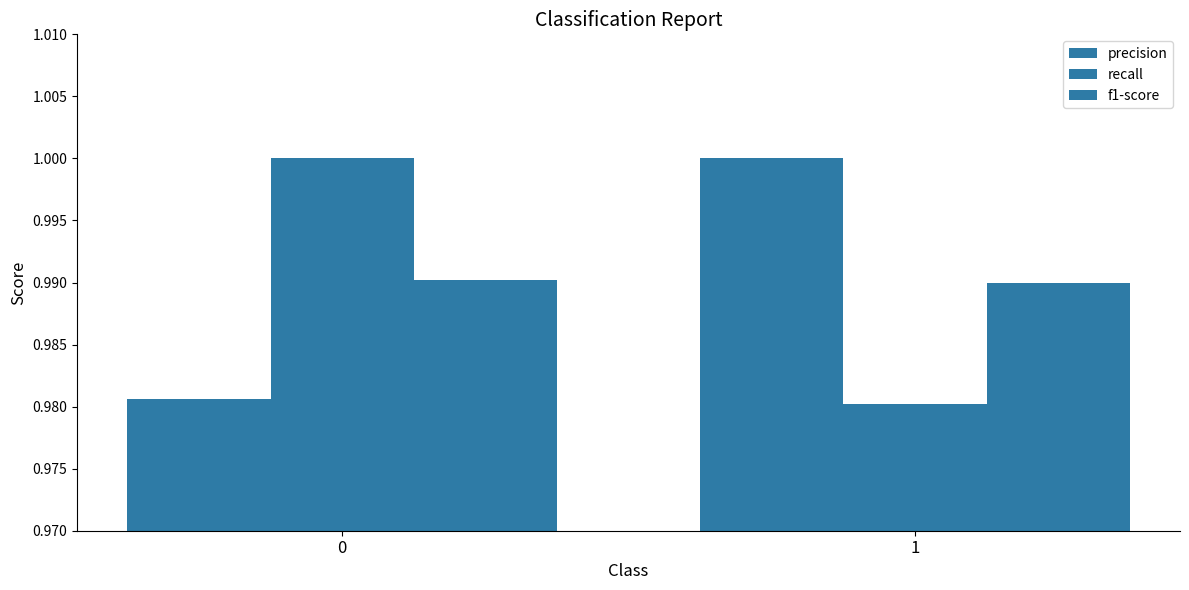

How many groups of bars are there?

2